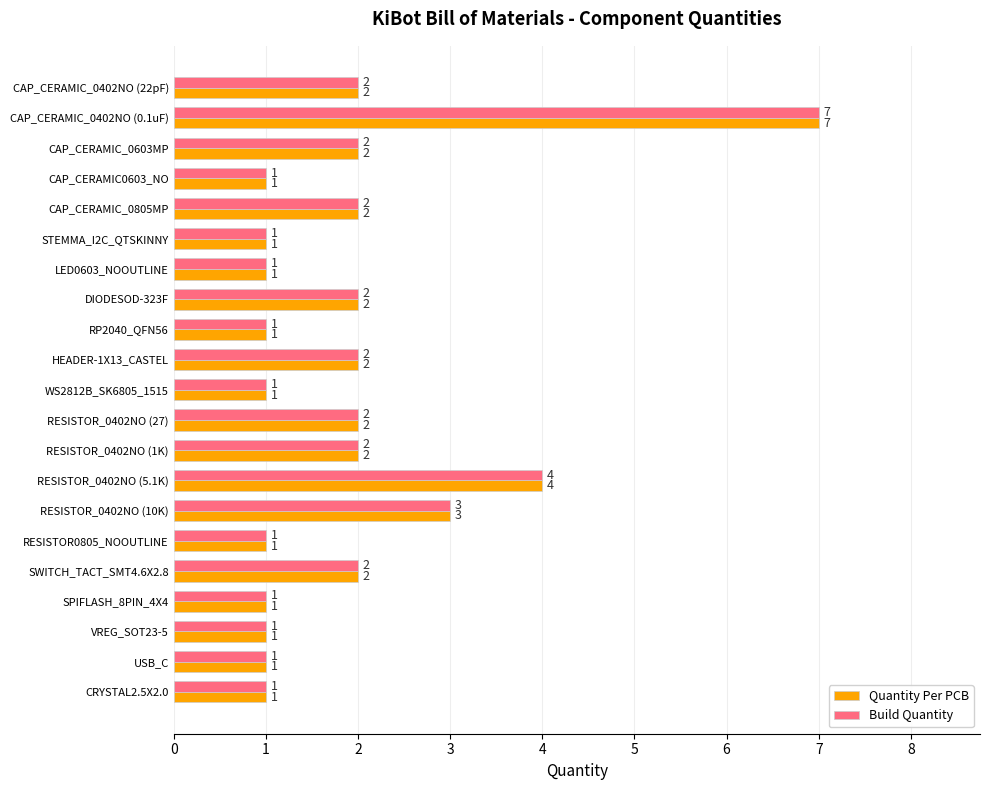

What is the sum of all Quantity Per PCB values?

40